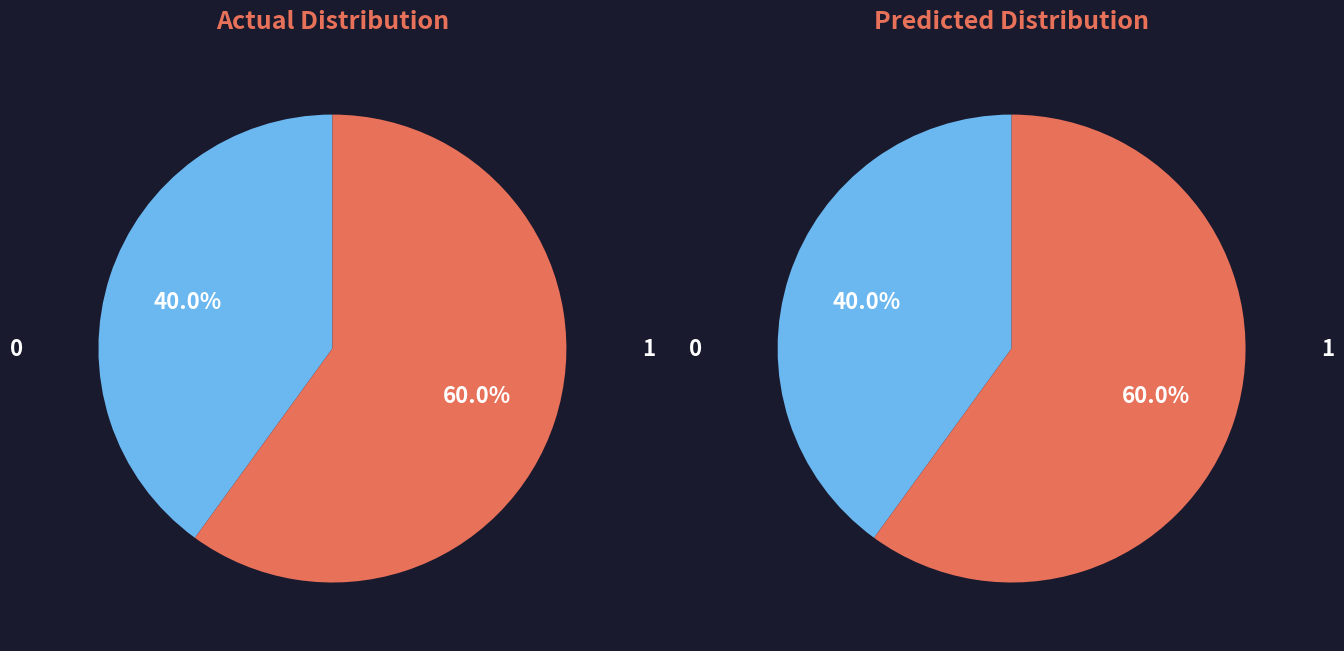

What percentage is NOT represented by 0?

60.0%